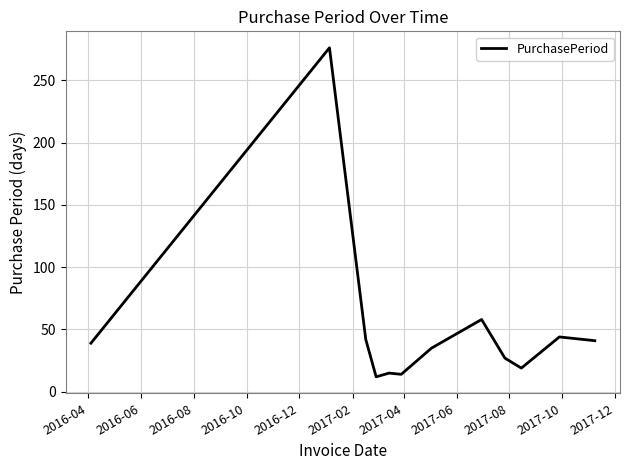

What is the greatest value displayed?

276